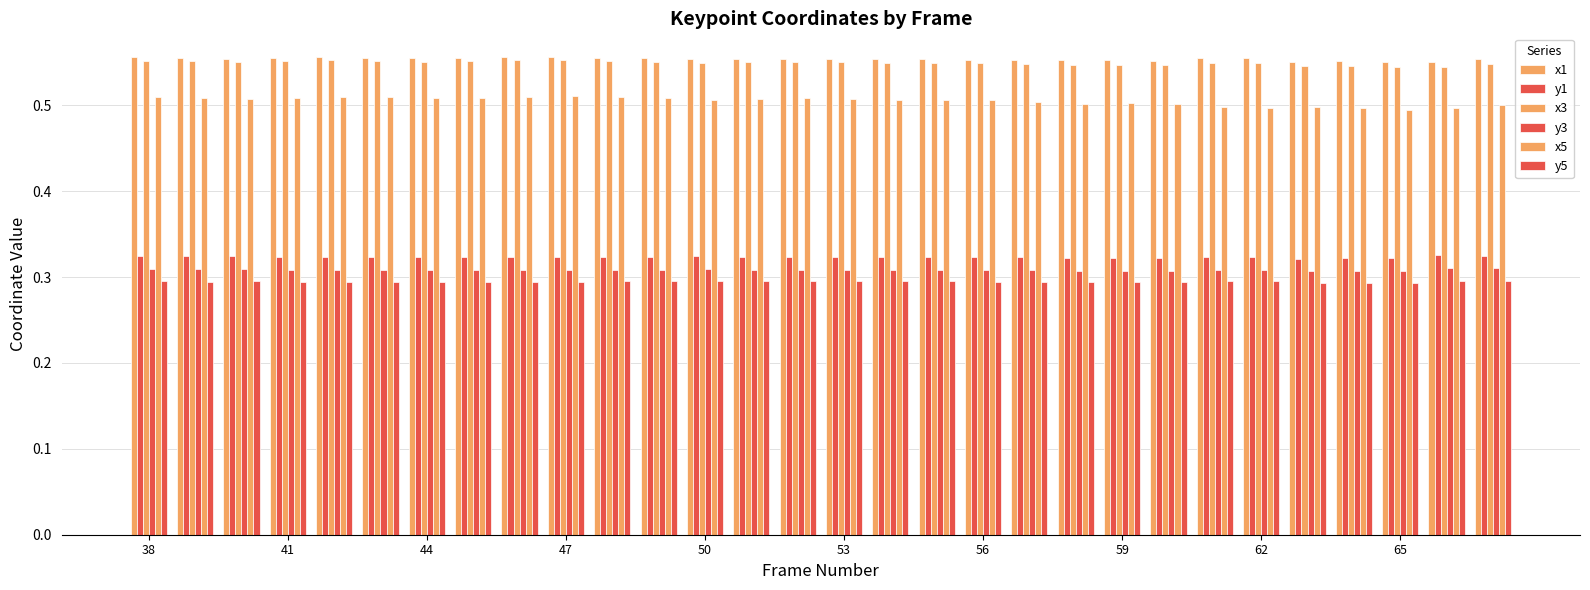

At how many categories does at least one series exceed 0?

30